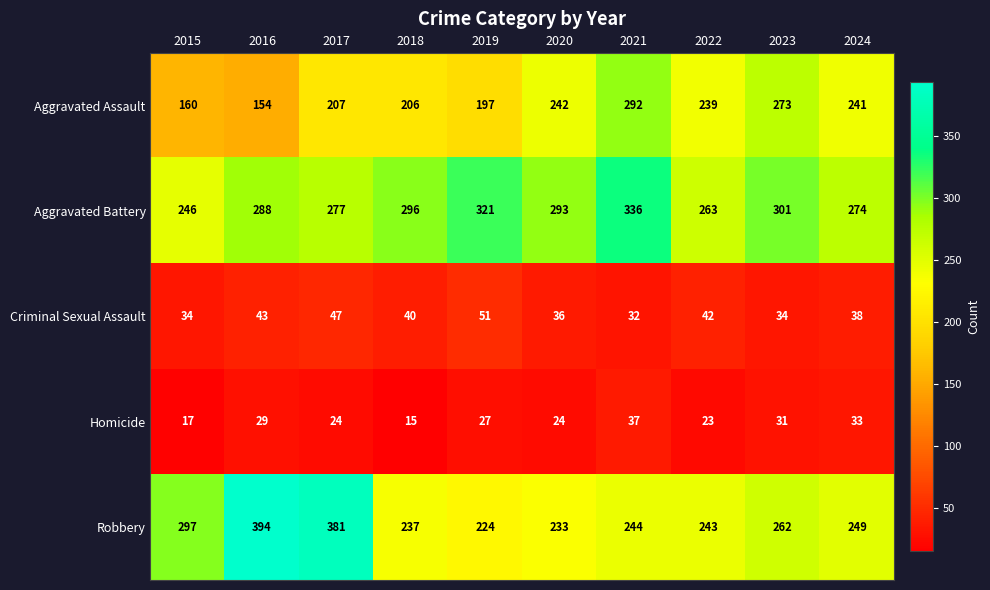

The value of Robbery at 2017 is 381. True or false?

True